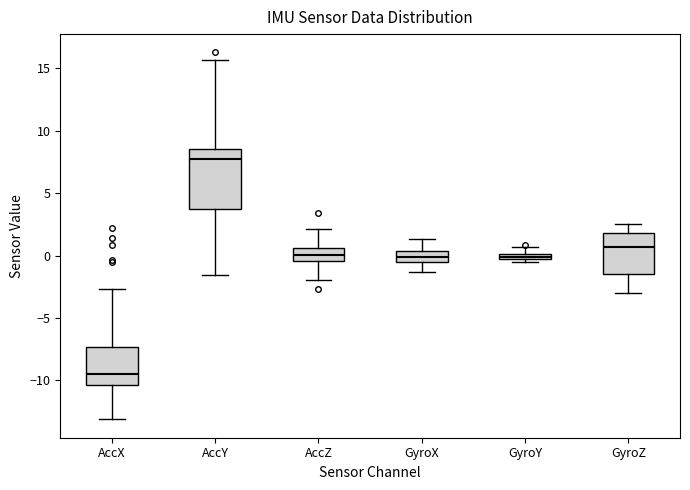

Which box is the tallest, from its lower edge to its upper edge?

AccY